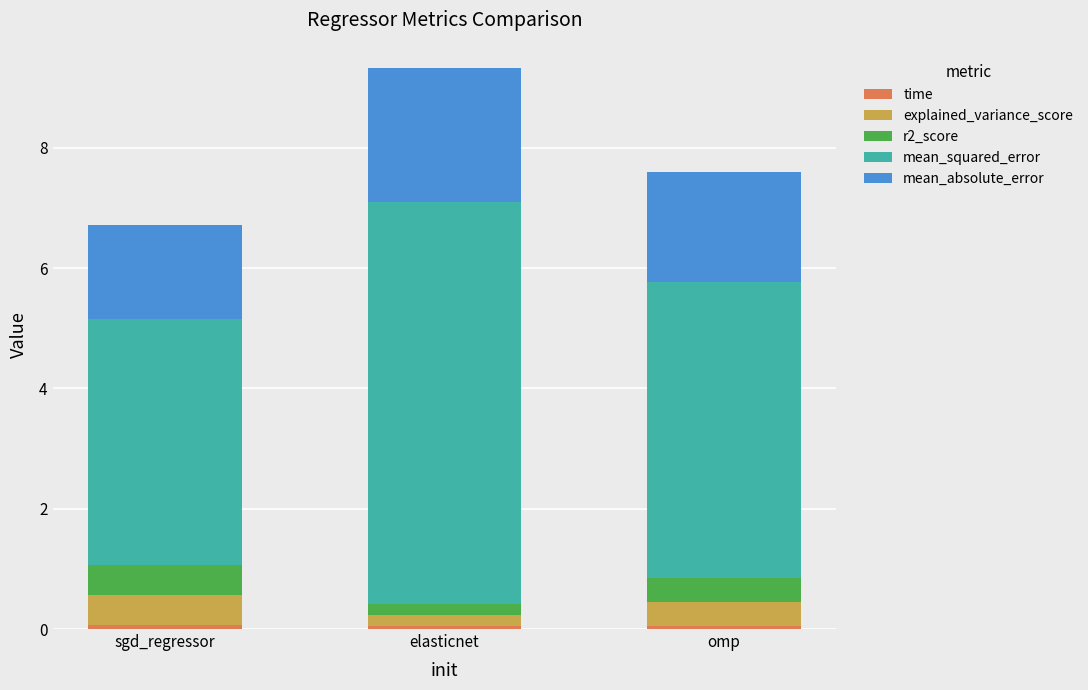

What is the difference between the maximum and second lowest values in the explained_variance_score series?

0.1